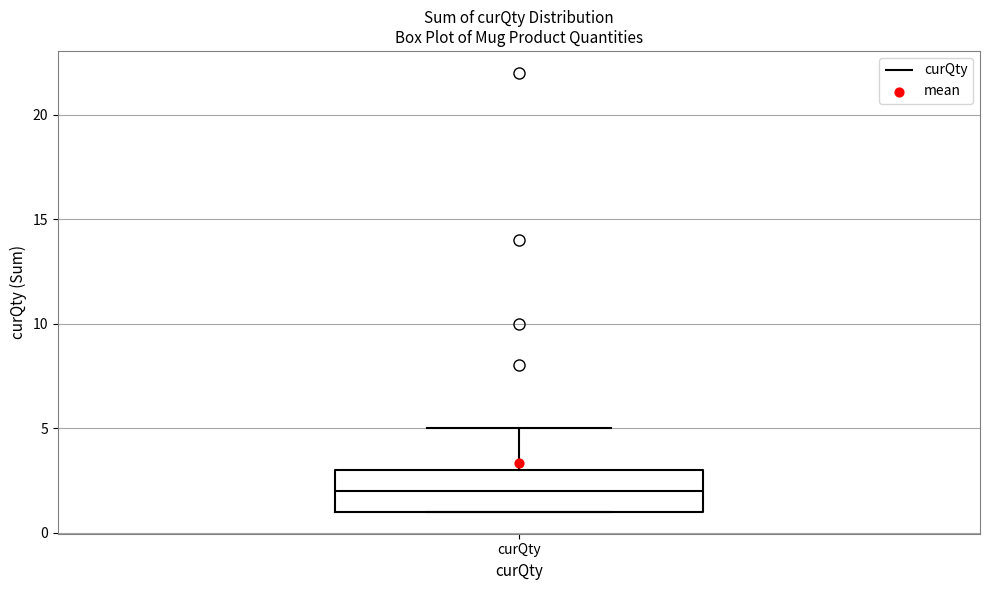

Read this box plot against the y-axis: the position of the median line, the range covered by the box, and the ends of both whiskers. The values are not printed on the chart, so give them approximately, as read against the axis.

median 2, box 1 to 3, whiskers 1 to 5